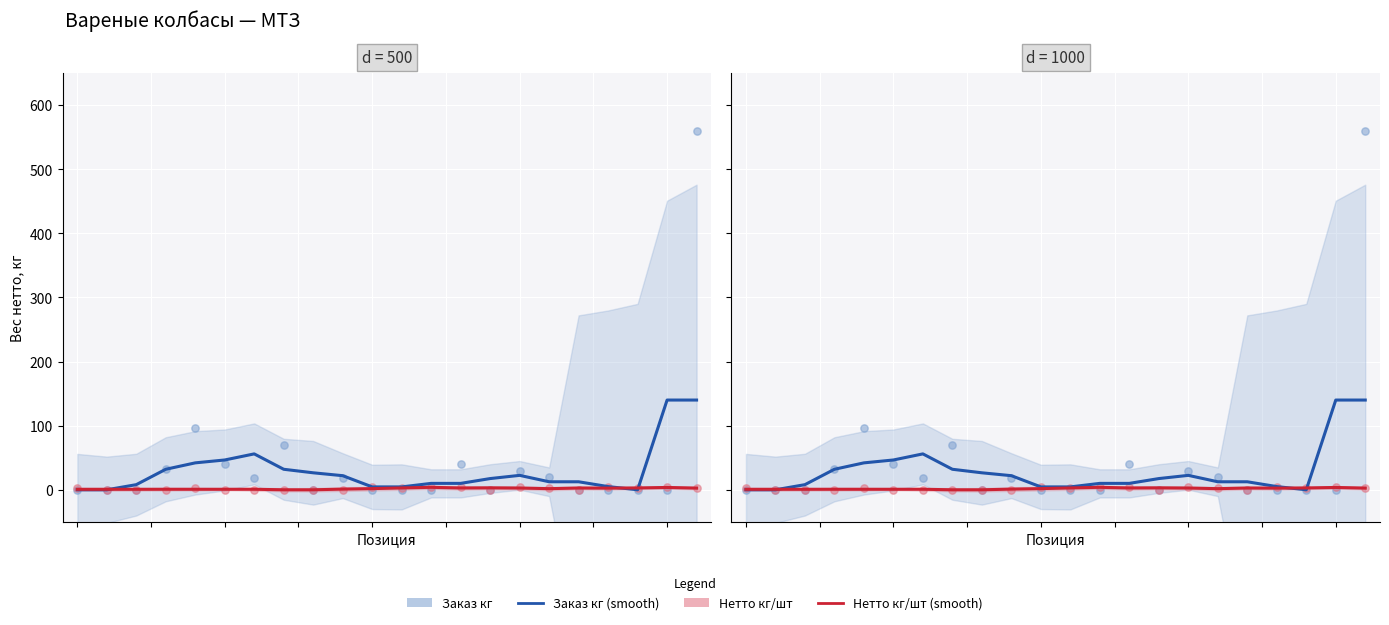

At how many categories does at least one series exceed 23?

10